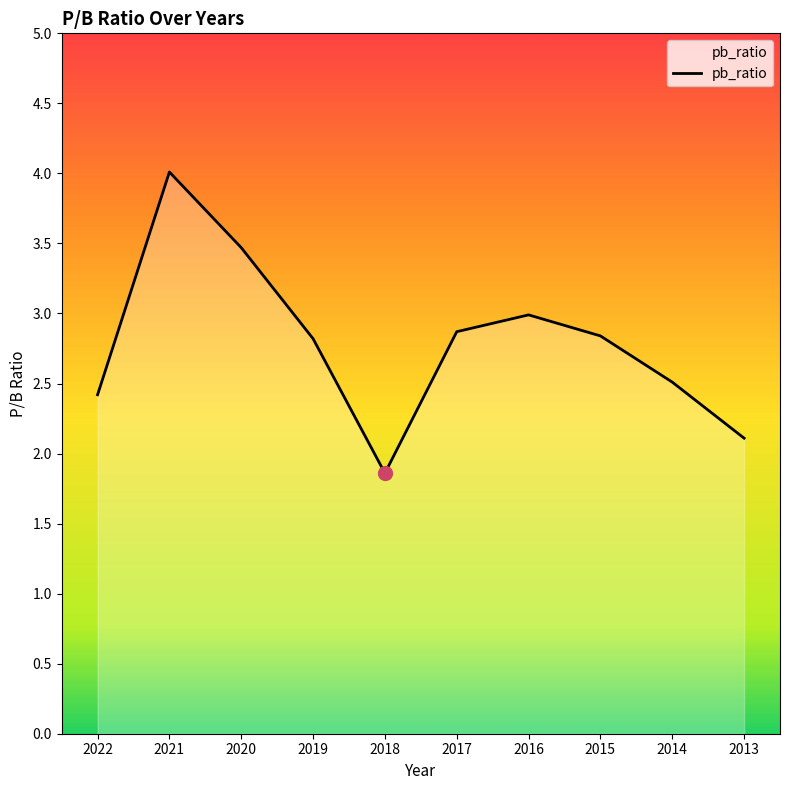

How many lines are shown in the chart?

1